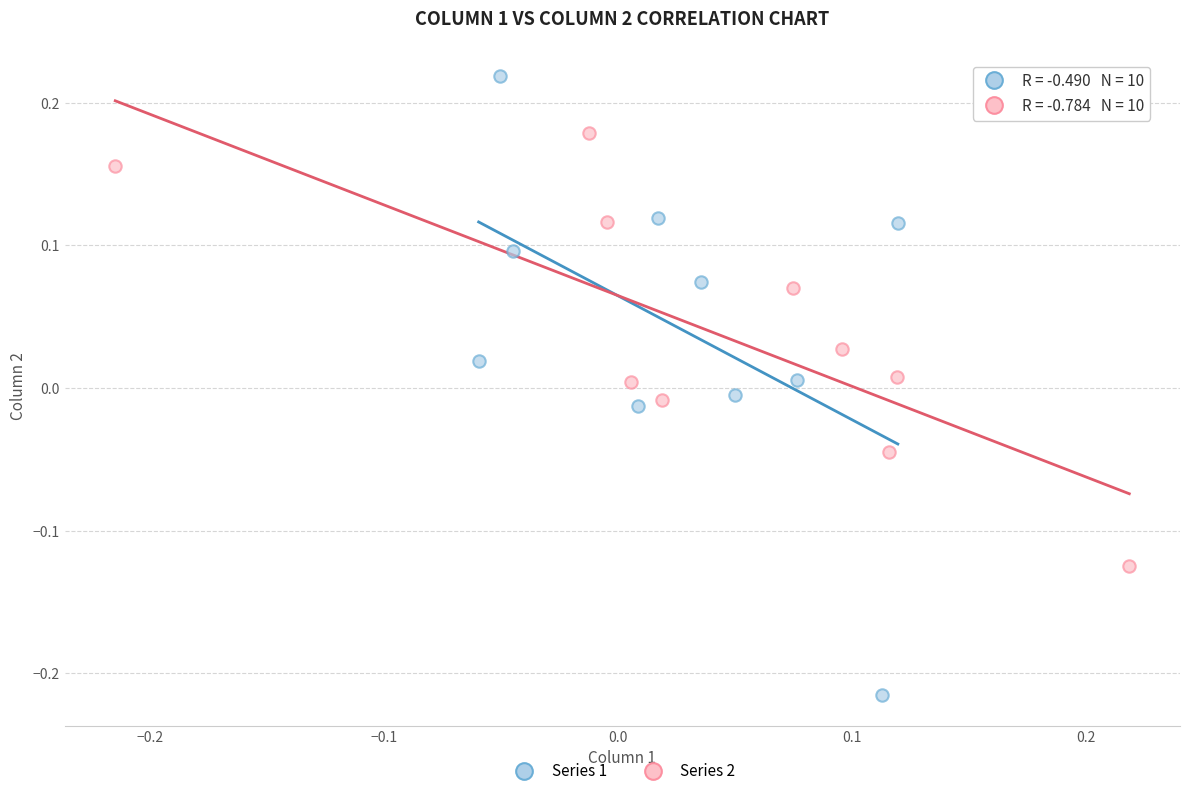

Which series reaches the minimum Y coordinate?

Series 1